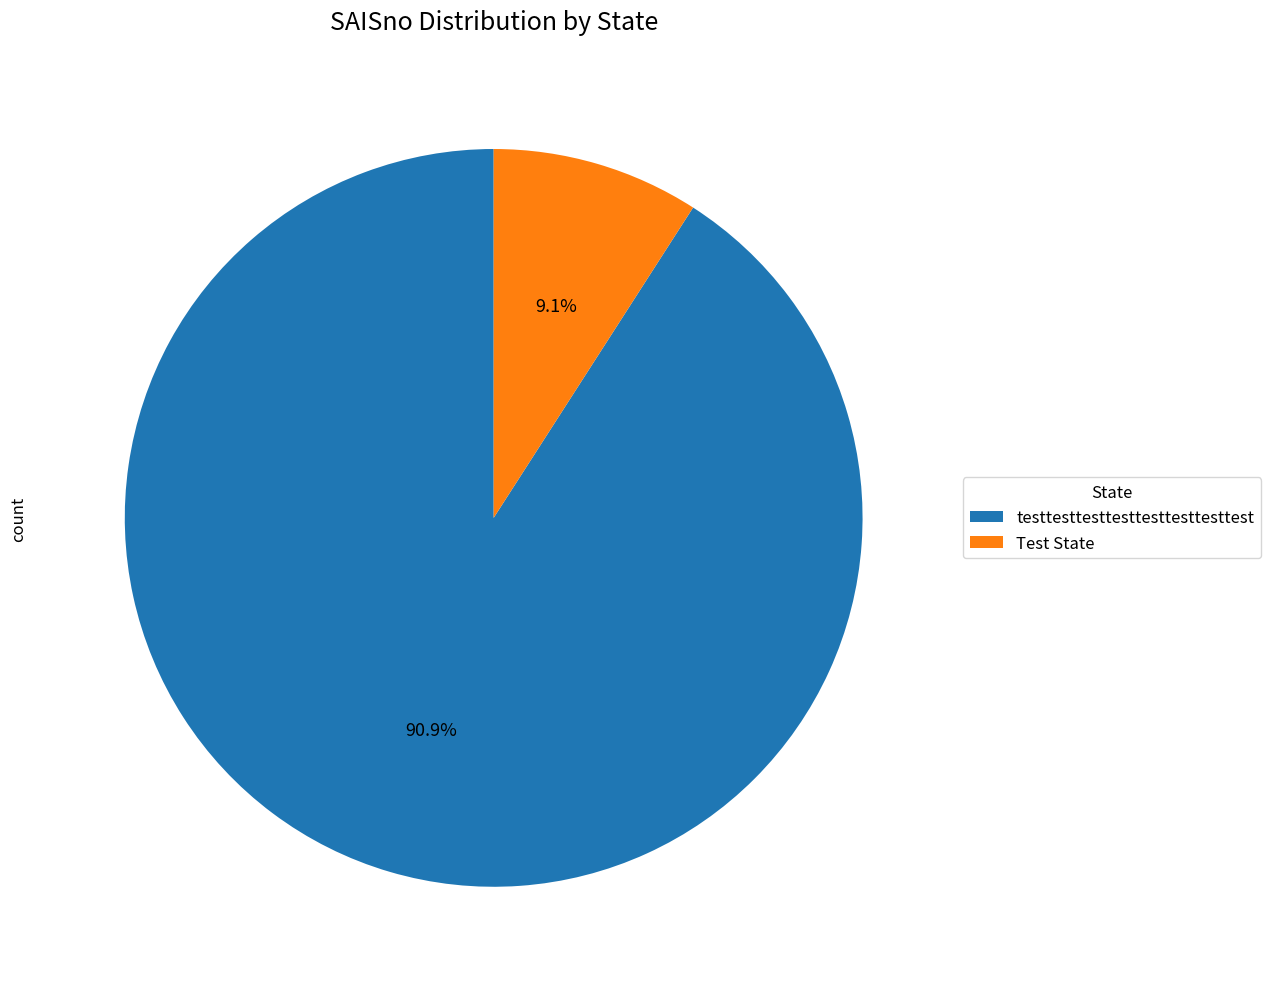

True or false: Test State accounts for 19% of the total.

False